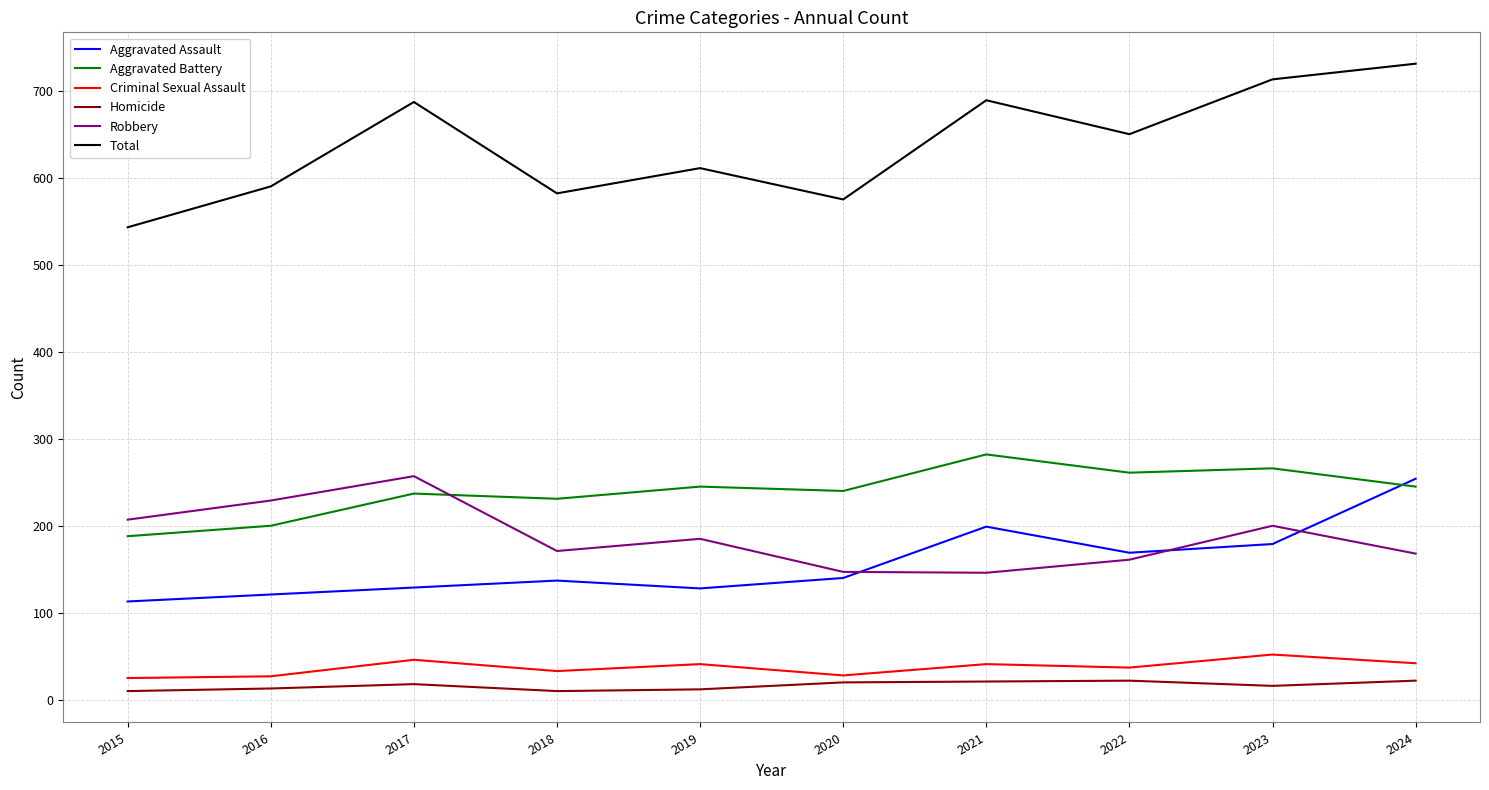

At which label does Criminal Sexual Assault first exceed 41?

2017